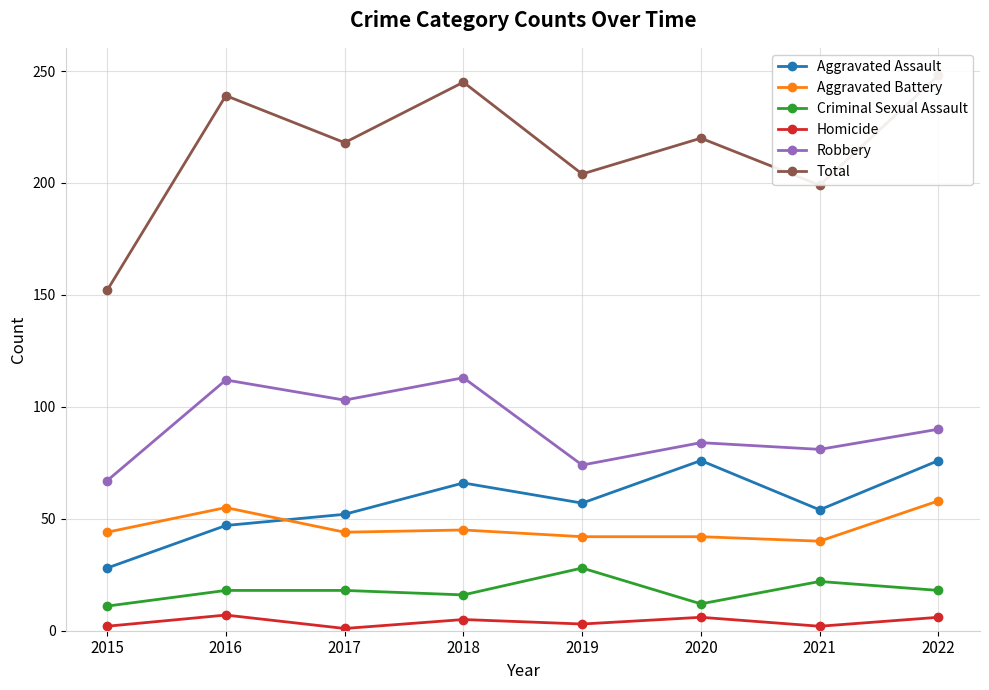

Which series has the widest spread of values?

Total